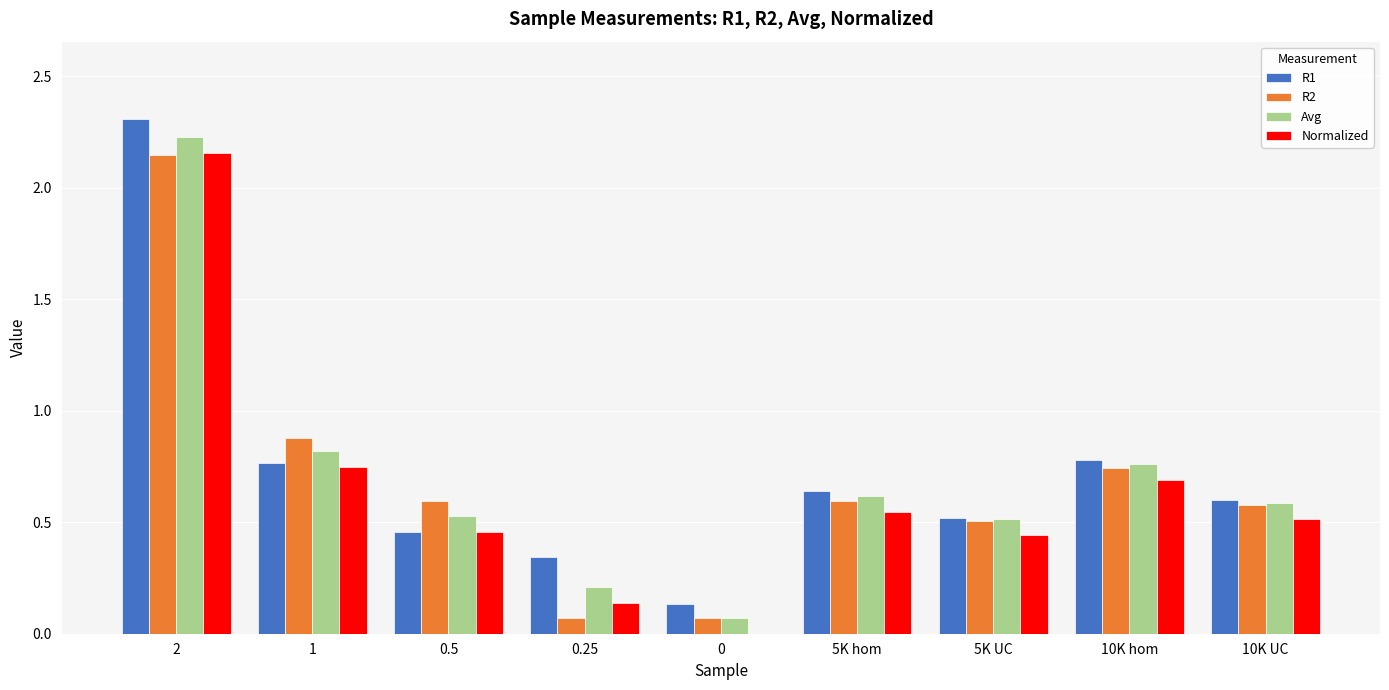

Are the bars grouped side by side (vs. stacked)?

Yes